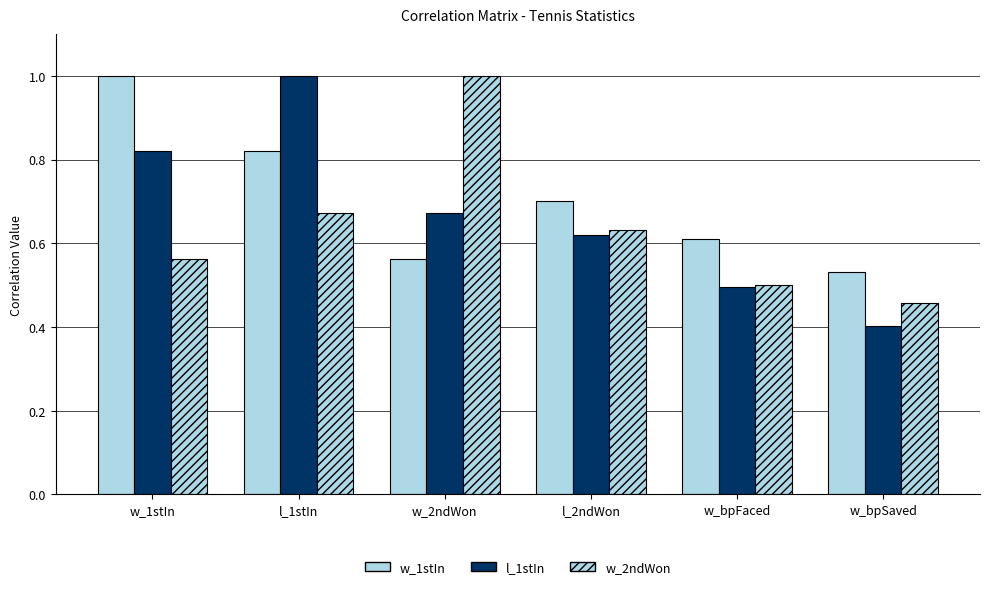

Is the value of w_1stIn at w_2ndWon greater than the value of w_2ndWon at w_2ndWon?

No